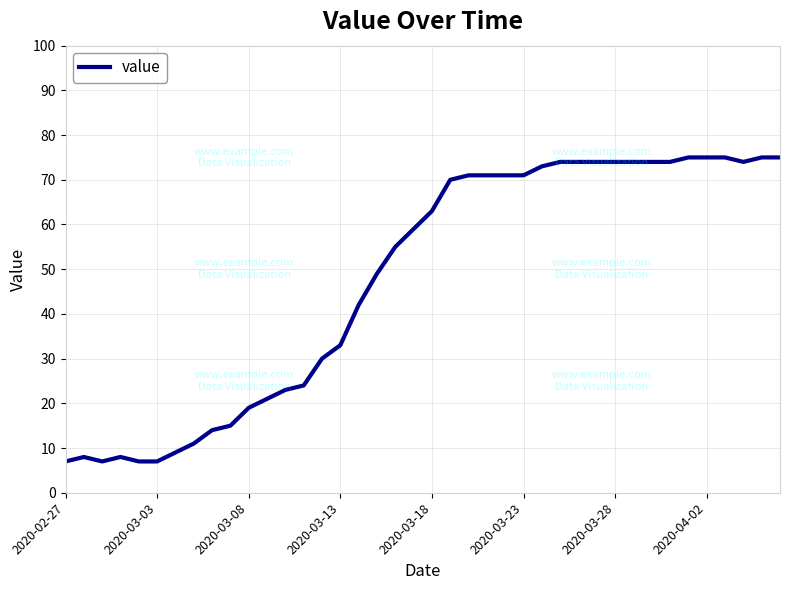

What is the difference between the maximum and minimum values?

68